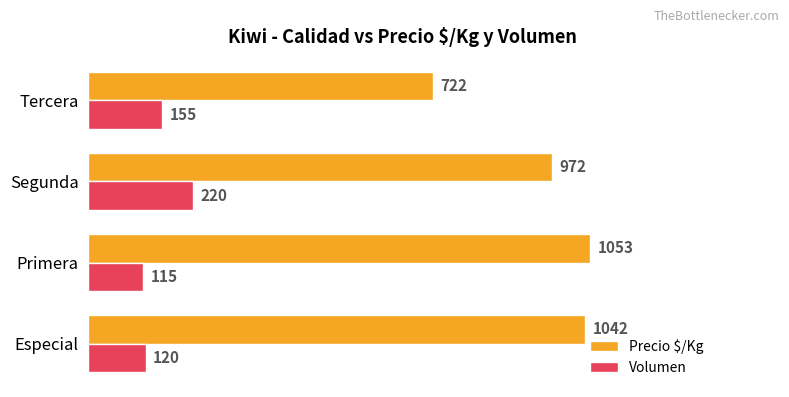

How many categories are shown in the chart?

4